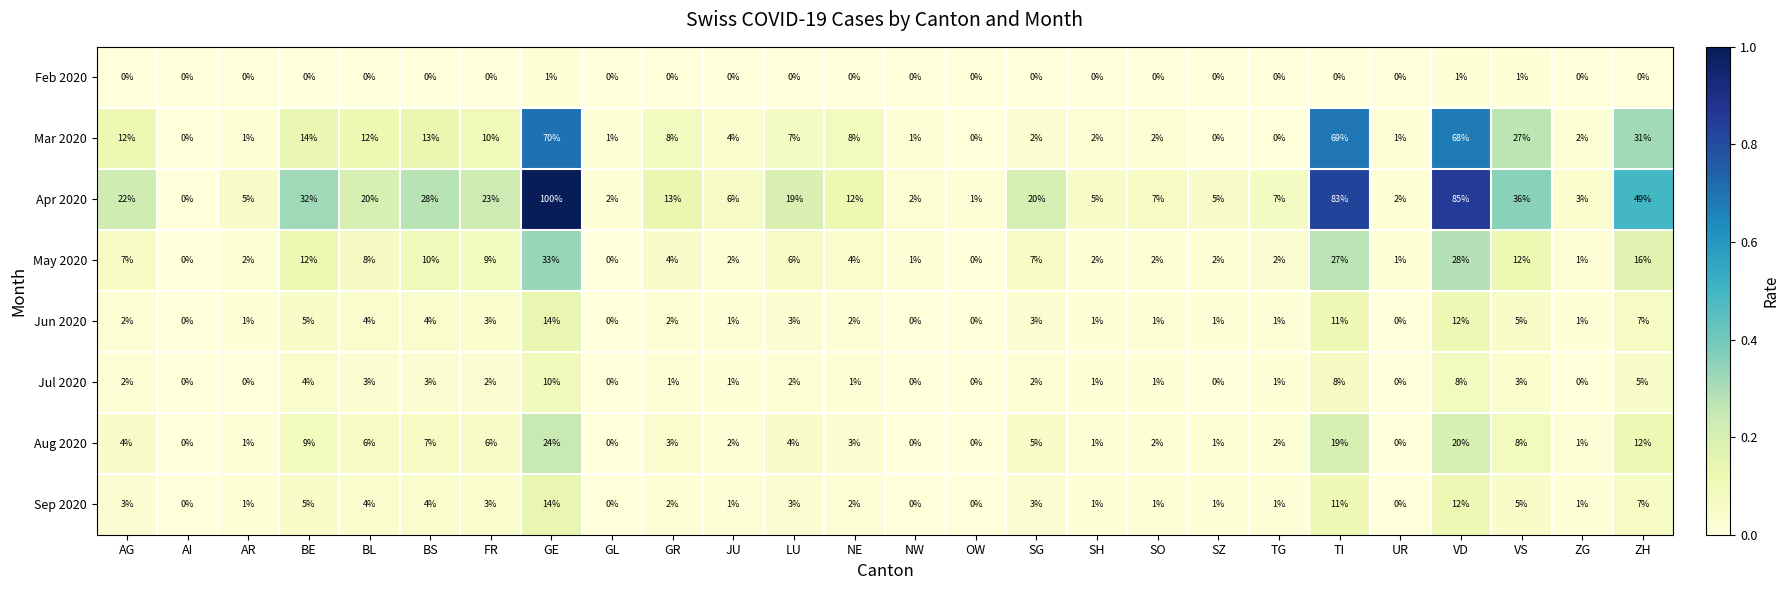

Which category has the highest value across all series?

GE